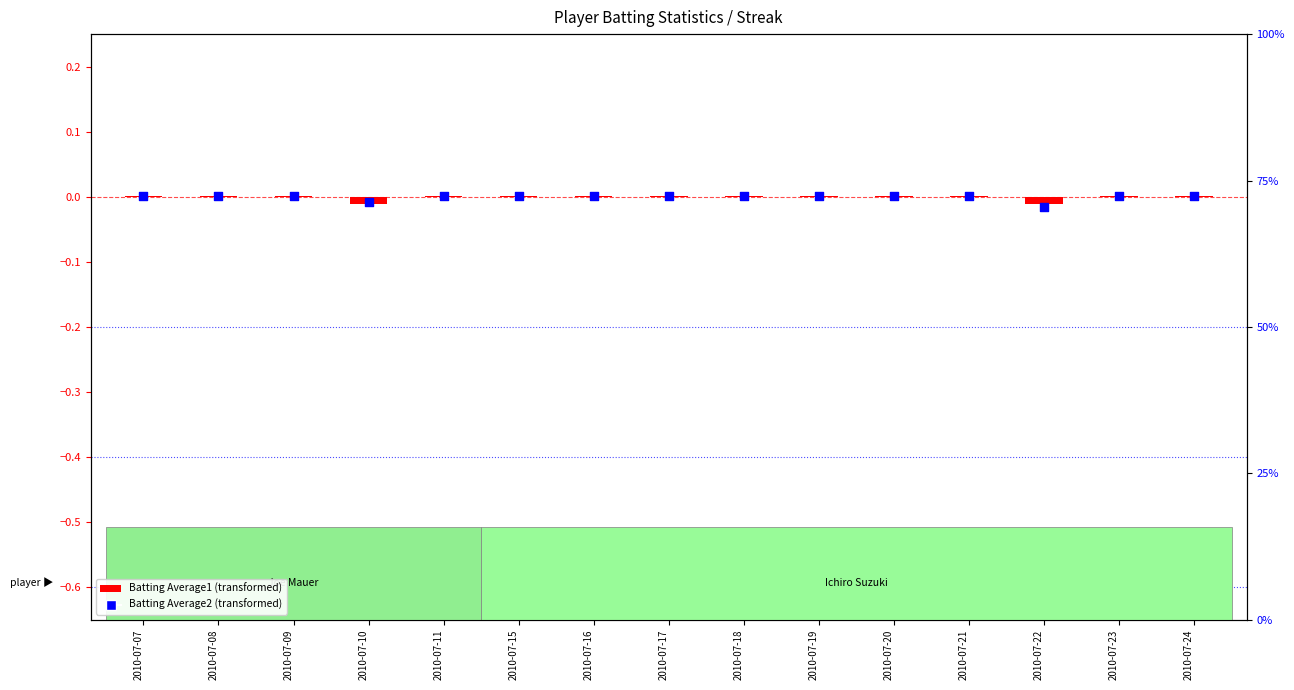

What are all the series names shown in the legend?

Batting Average1 (transformed), Batting Average2 (transformed)